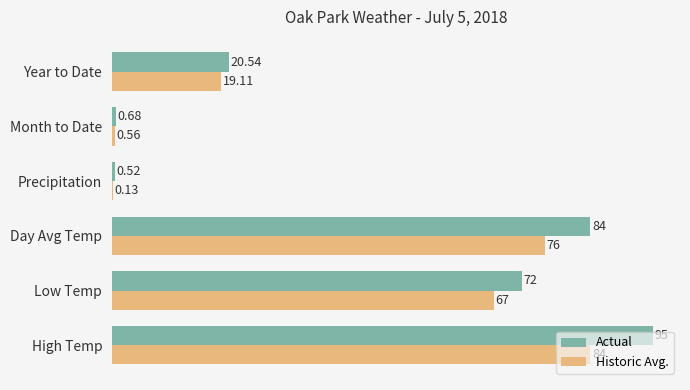

Is the value of Actual at Year to Date greater than the value of Historic Avg. at Year to Date?

Yes